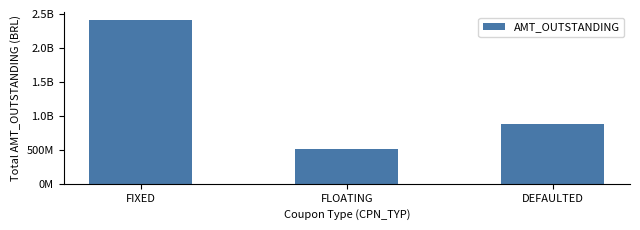

Rank the categories by value from lowest to highest.

FLOATING, DEFAULTED, FIXED